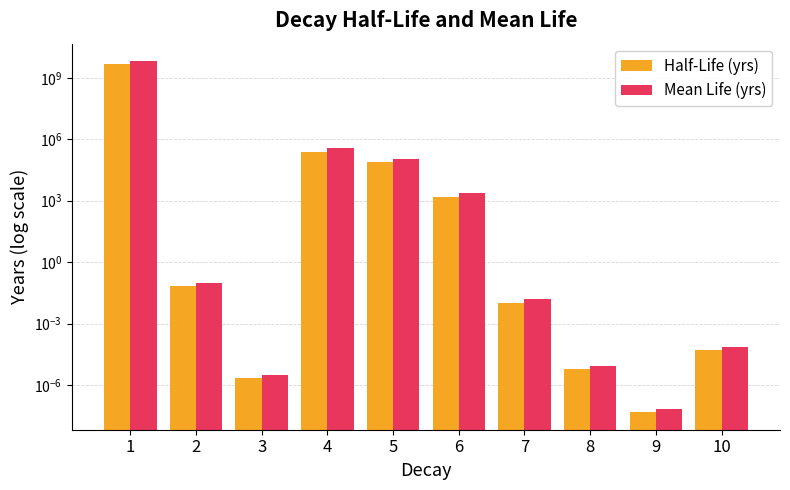

Is it true that Mean Life (yrs) equals 0.0 at 3?

True